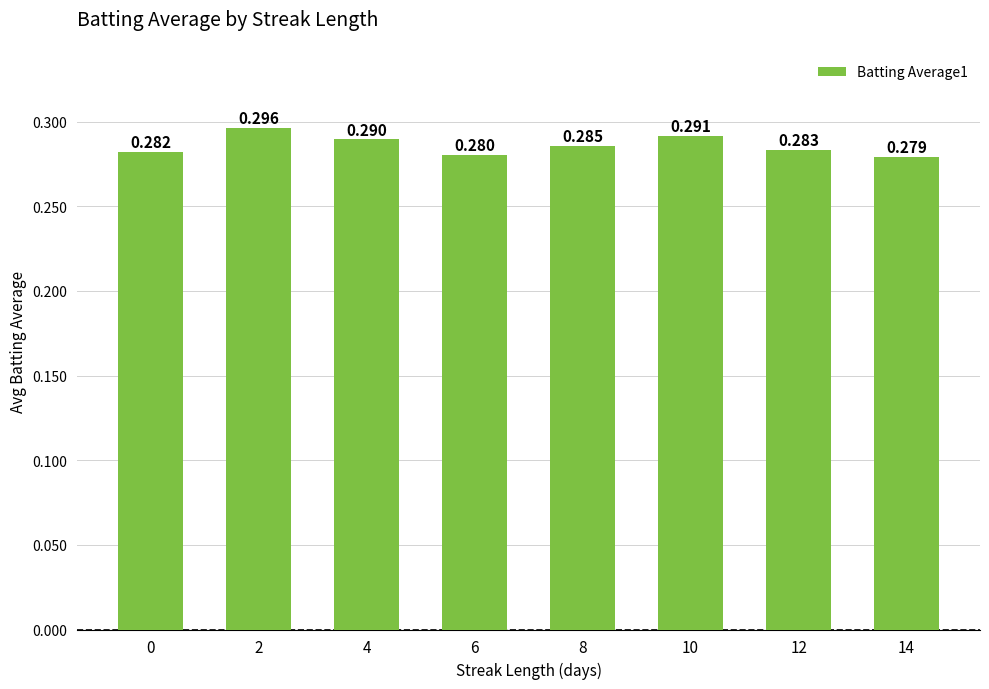

Rank the categories by value from highest to lowest.

2, 10, 4, 8, 12, 0, 6, 14